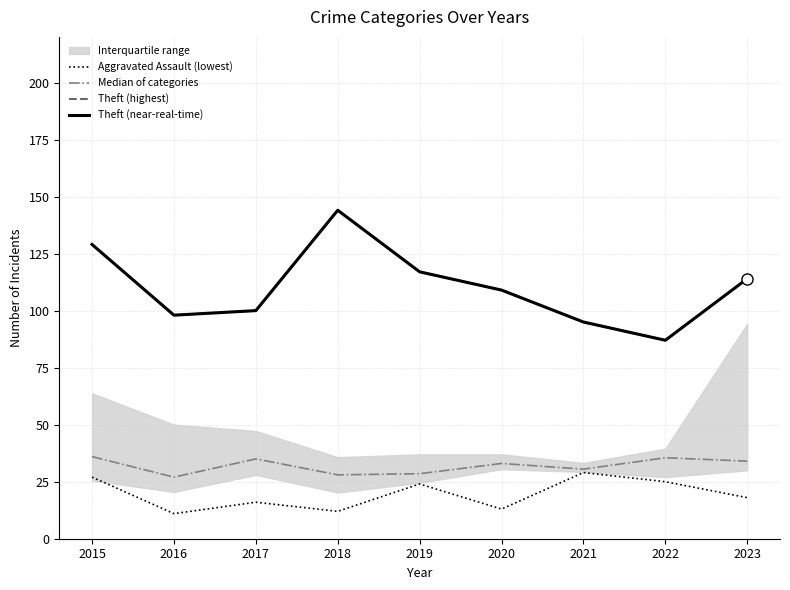

Between 2015 and 2022, which series saw the biggest shift?

Theft (highest)